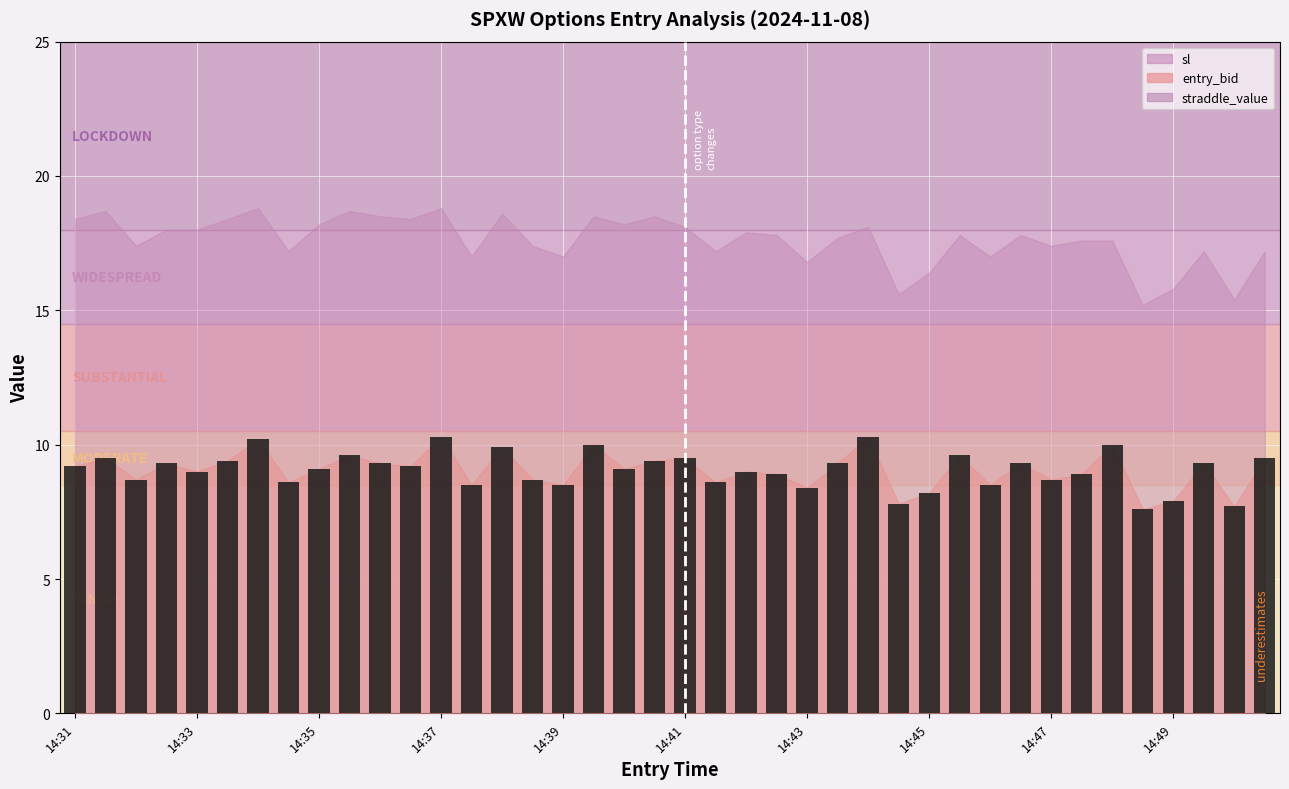

What is the sum of all values?

362.5